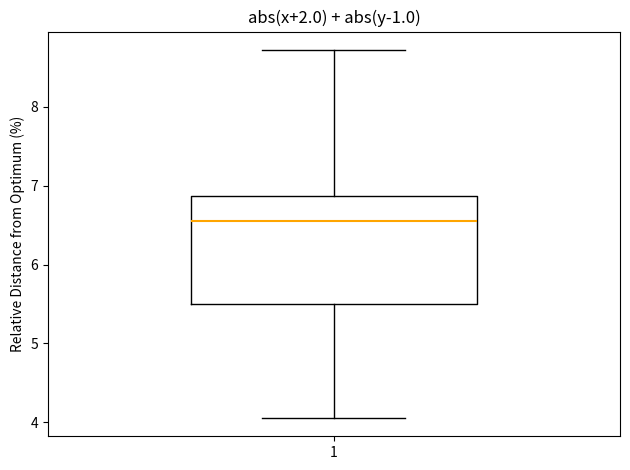

Transcribe this box plot: give where the median line is, the range the box spans, and where the two whiskers end, as read against the y-axis. The values are not printed on the chart, so give them approximately, as read against the axis.

median 6.6, box 5.5 to 6.9, whiskers 4.1 to 8.7